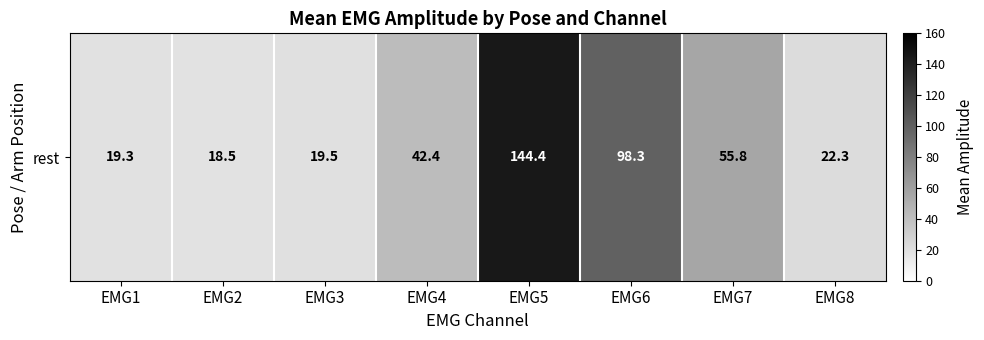

List the labels in order of value, largest first.

EMG5, EMG6, EMG7, EMG4, EMG8, EMG3, EMG1, EMG2